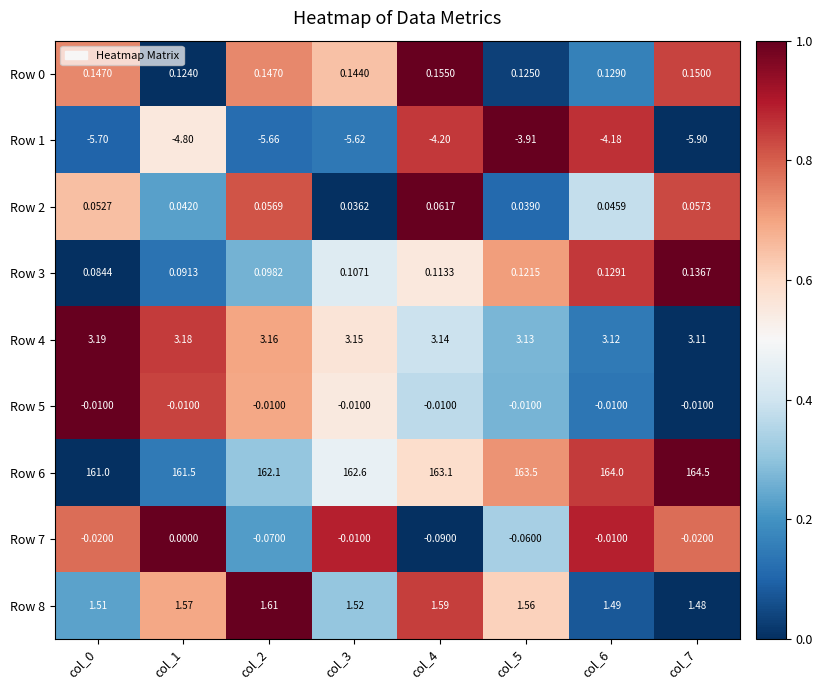

Is the value of Row 0 at col_6 greater than the value of Row 8 at col_3?

No